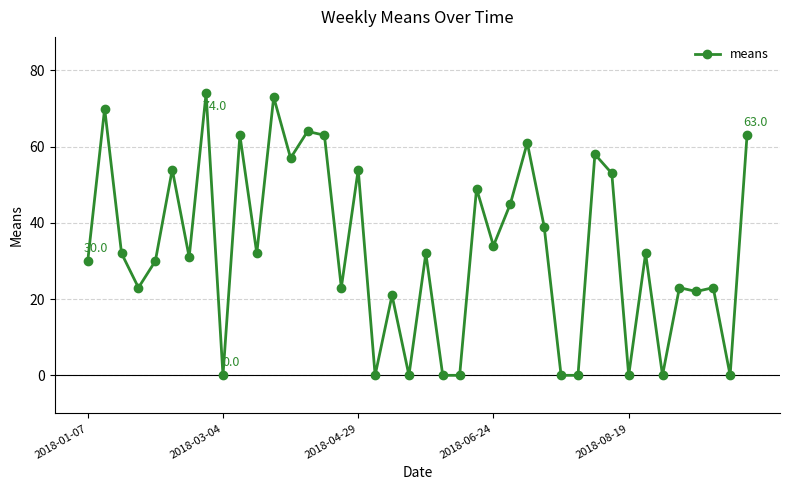

True or false: there are more than 1 points higher than both neighbors.

True